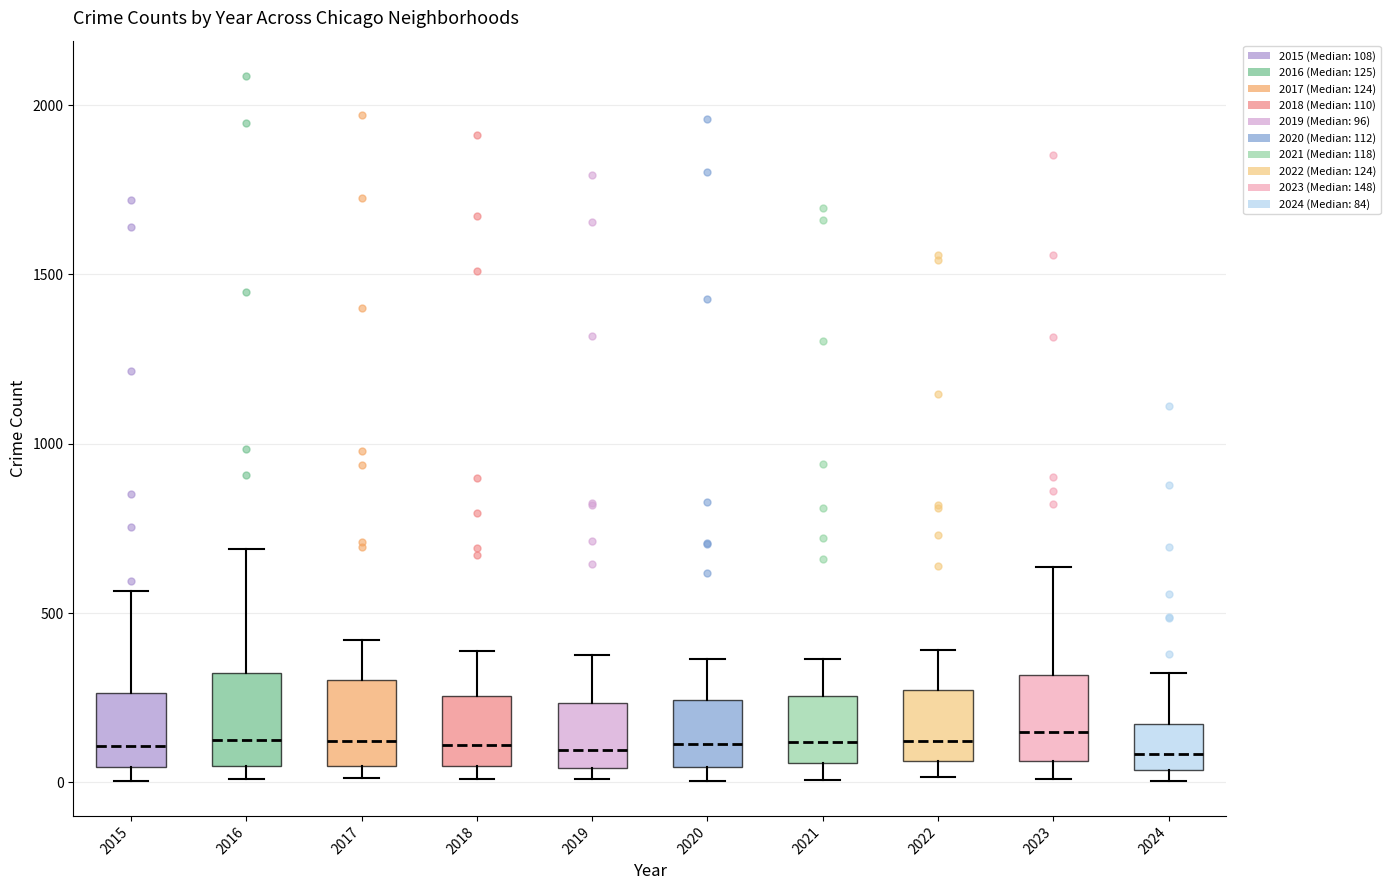

Reading left to right, read every box against the y-axis: the position of its median line, the range the box covers, and the ends of its whiskers. The values are not printed on the chart, so give them approximately, as read against the axis.

2015: median 100, box 50 to 250, whiskers 0 to 550
2016: median 150, box 50 to 300, whiskers 0 to 700
2017: median 100, box 50 to 300, whiskers 0 to 400
2018: median 100, box 50 to 250, whiskers 0 to 400
2019: median 100, box 50 to 250, whiskers 0 to 400
2020: median 100, box 50 to 250, whiskers 0 to 350
2021: median 100, box 50 to 250, whiskers 0 to 350
2022: median 100, box 50 to 250, whiskers 0 to 400
2023: median 150, box 50 to 300, whiskers 0 to 650
2024: median 100, box 50 to 150, whiskers 0 to 300